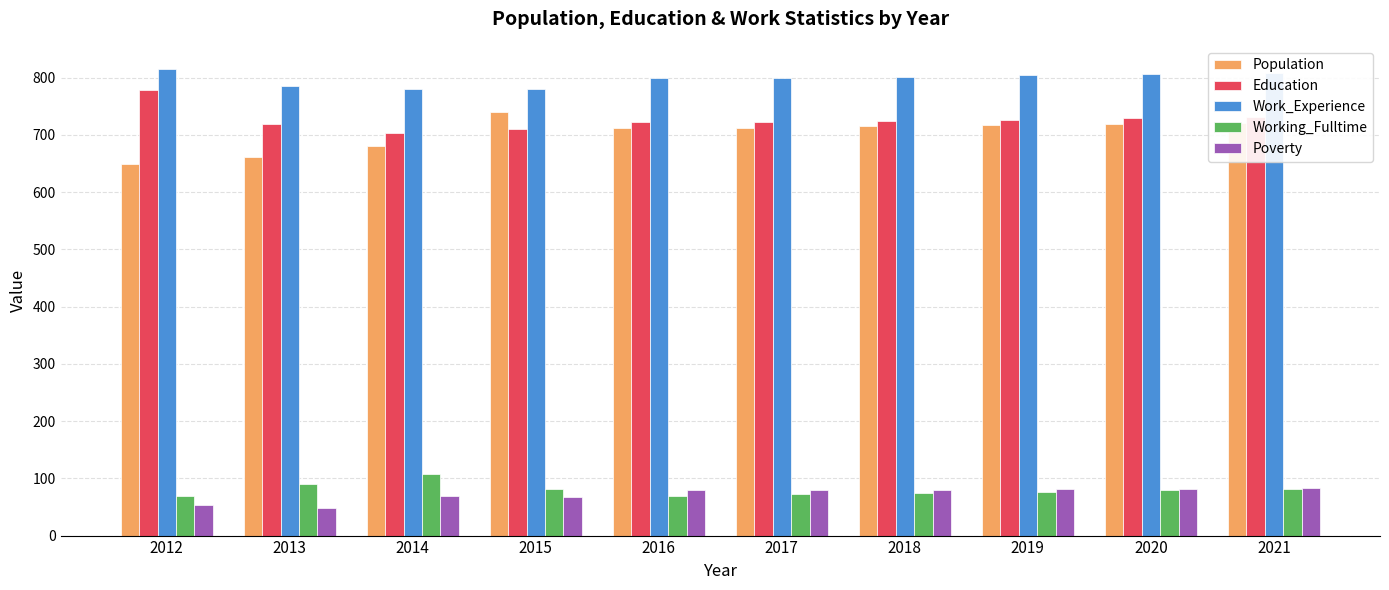

What is the total value across all series at 2015?

2380